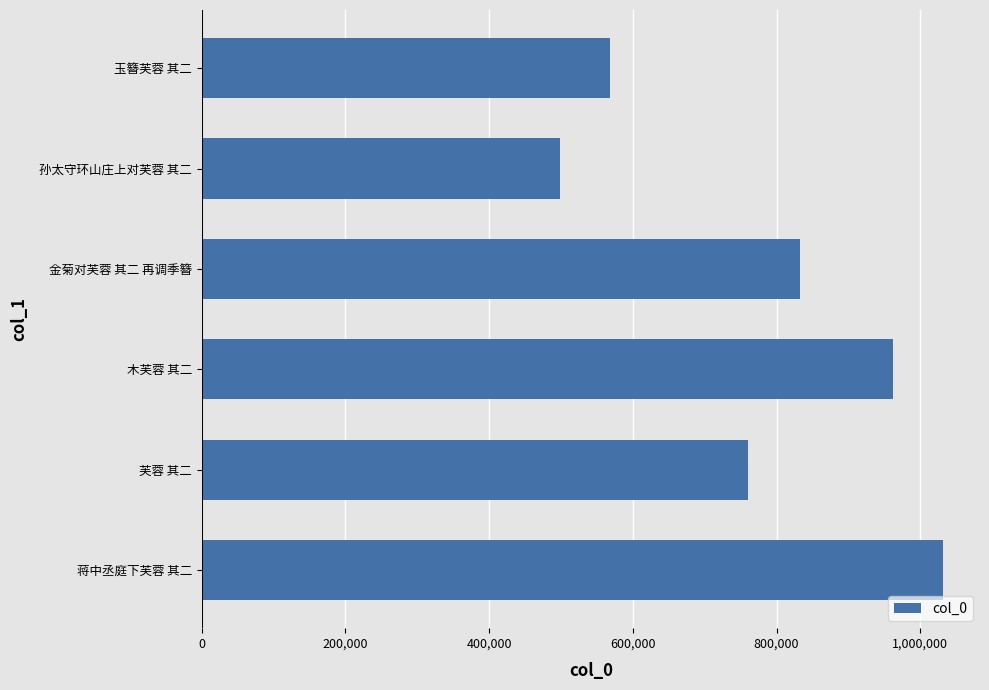

What is the difference between the second highest and minimum values?

462655